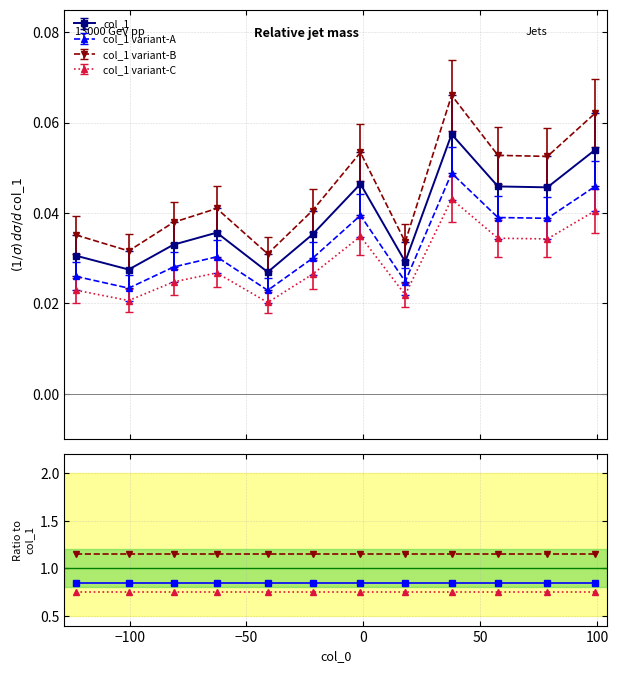

True or false: col_1 variant-A and col_1 variant-C intersect in this chart.

False